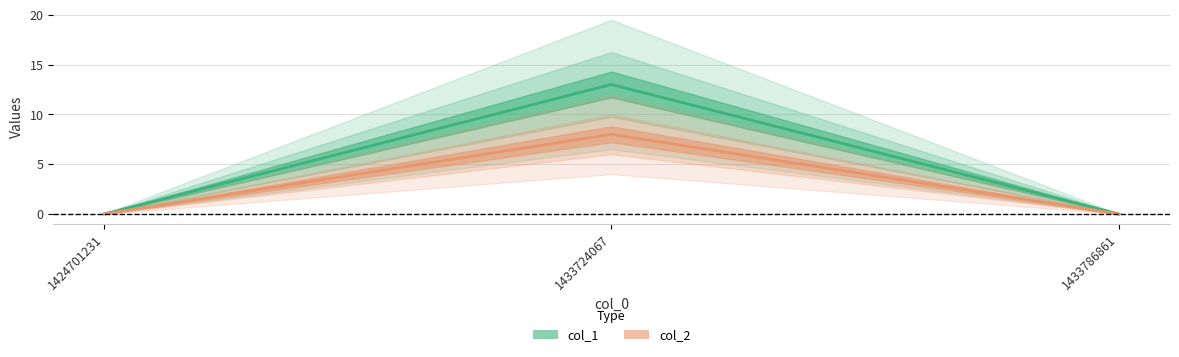

What is the greatest value displayed?

13